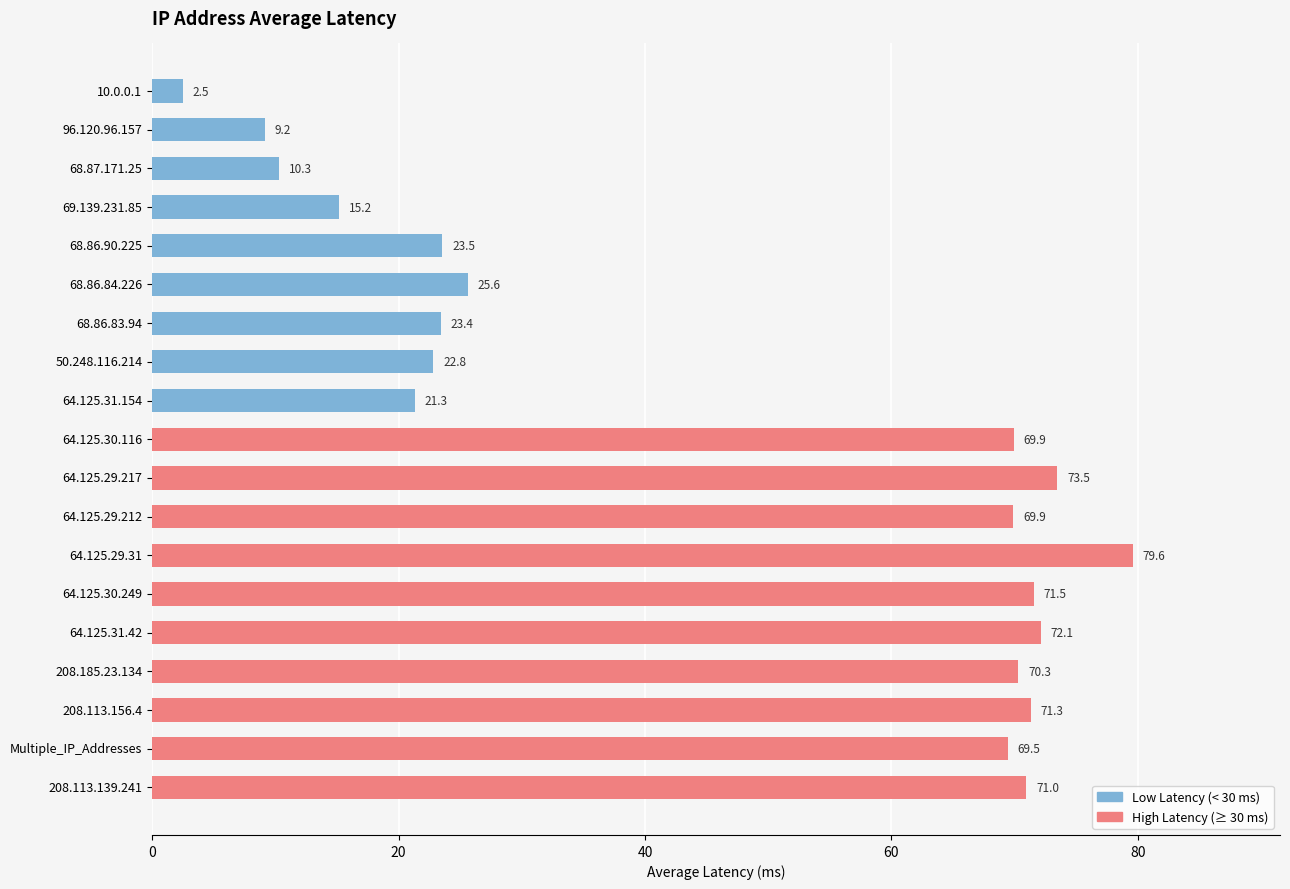

Count the number of values greater than 69.

10